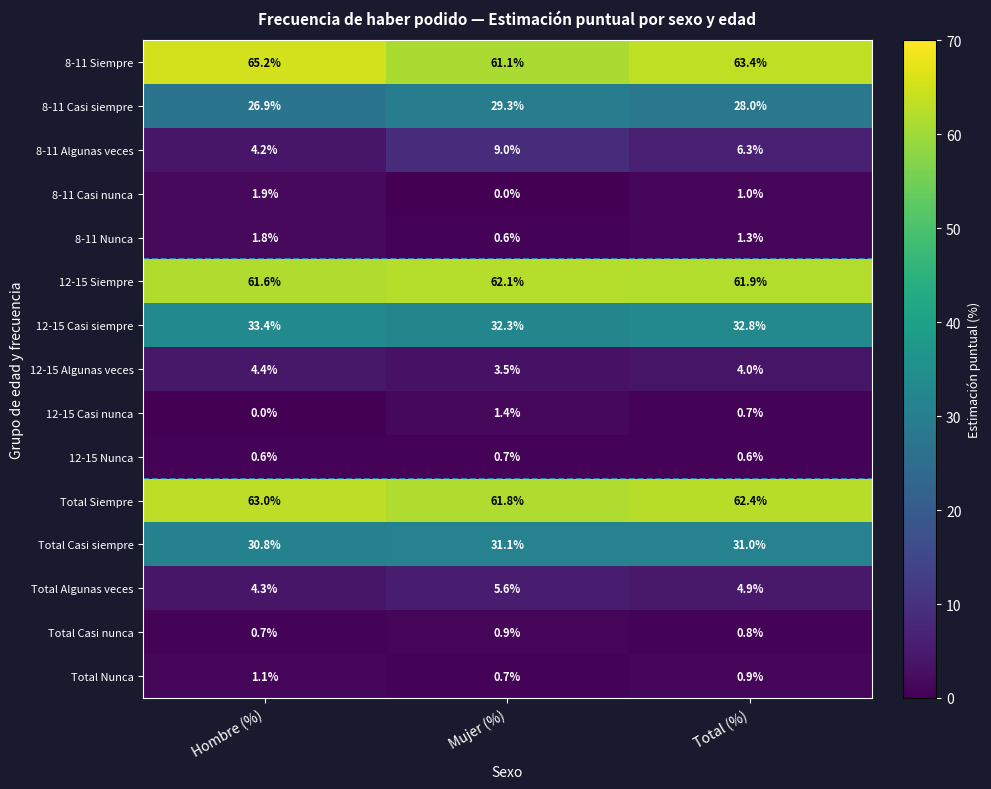

Read the Total Casi nunca value at Hombre (%).

0.7